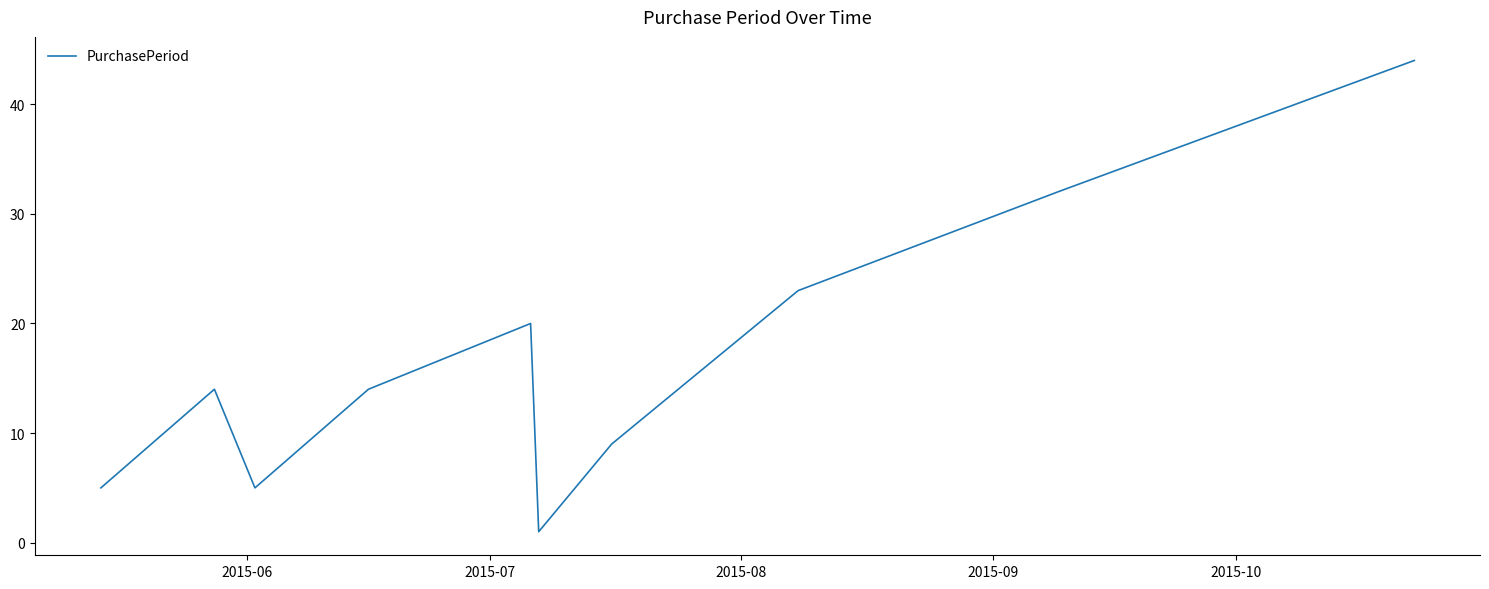

What is the difference between the maximum and minimum values?

43